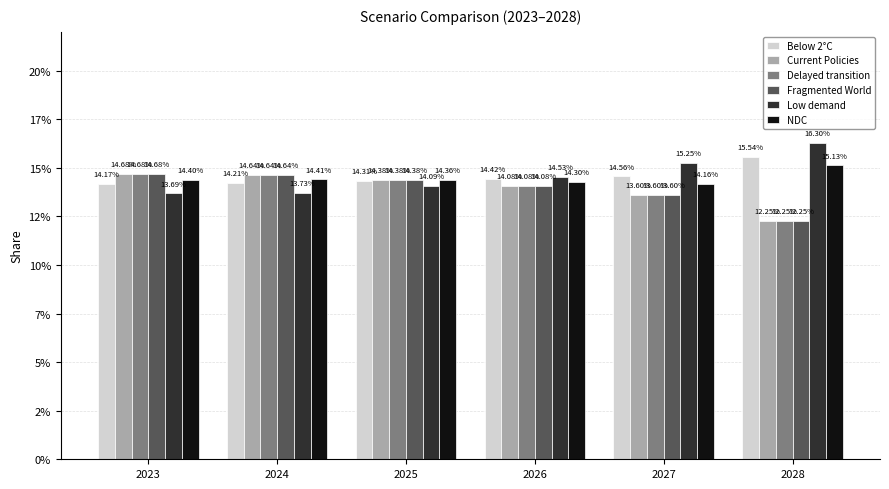

Which series has the largest total across all categories?

Low demand